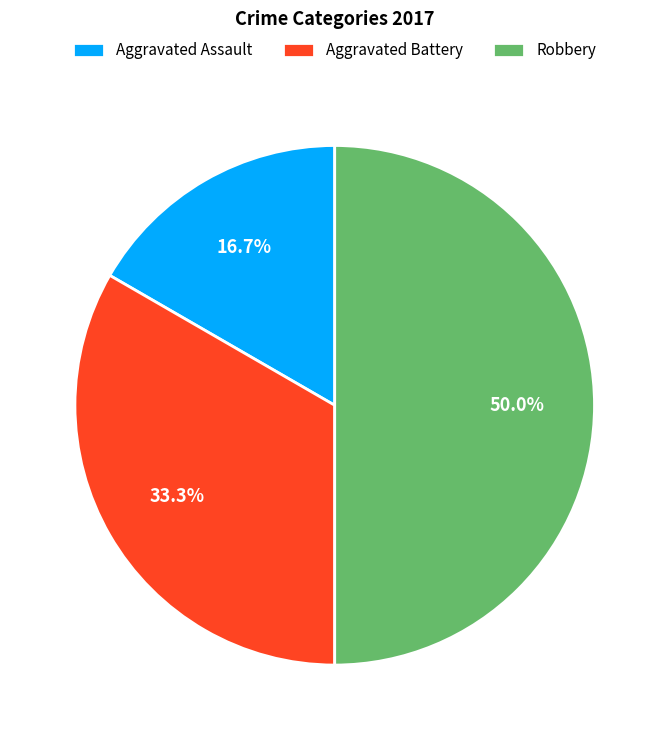

What is the largest slice in the pie chart?

Robbery